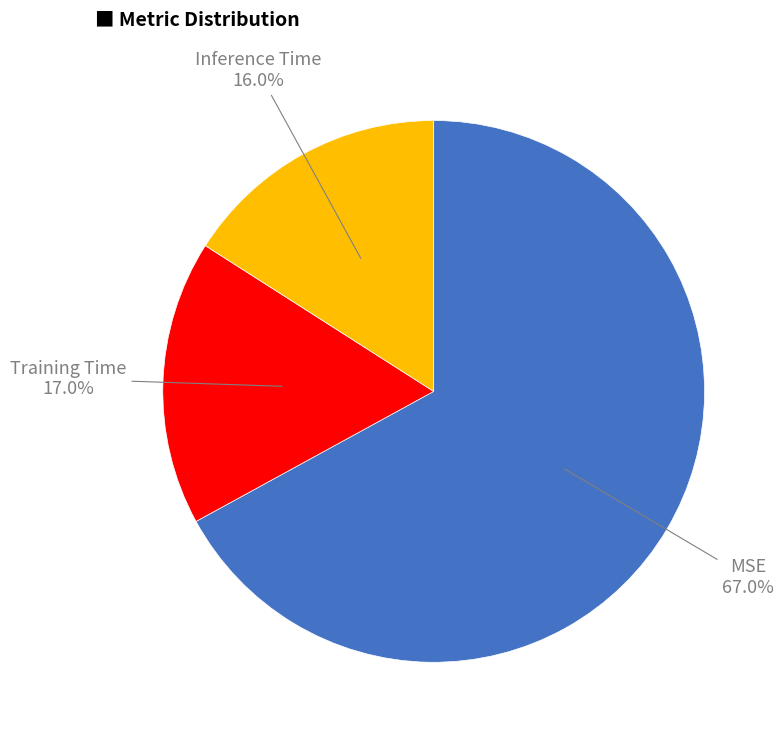

Is Training Time the majority of the pie?

No